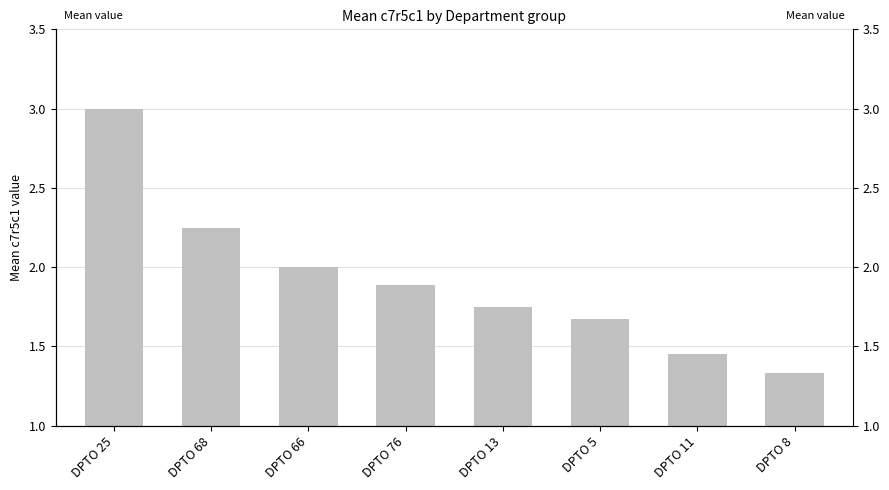

Rank the categories by value from highest to lowest.

DPTO 25, DPTO 68, DPTO 66, DPTO 76, DPTO 13, DPTO 5, DPTO 11, DPTO 8